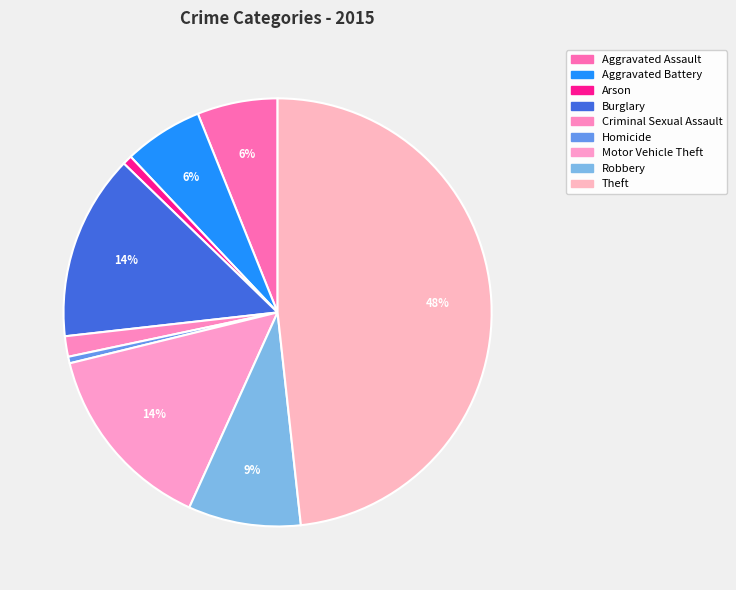

Is there any slice that represents more than half of the pie?

No